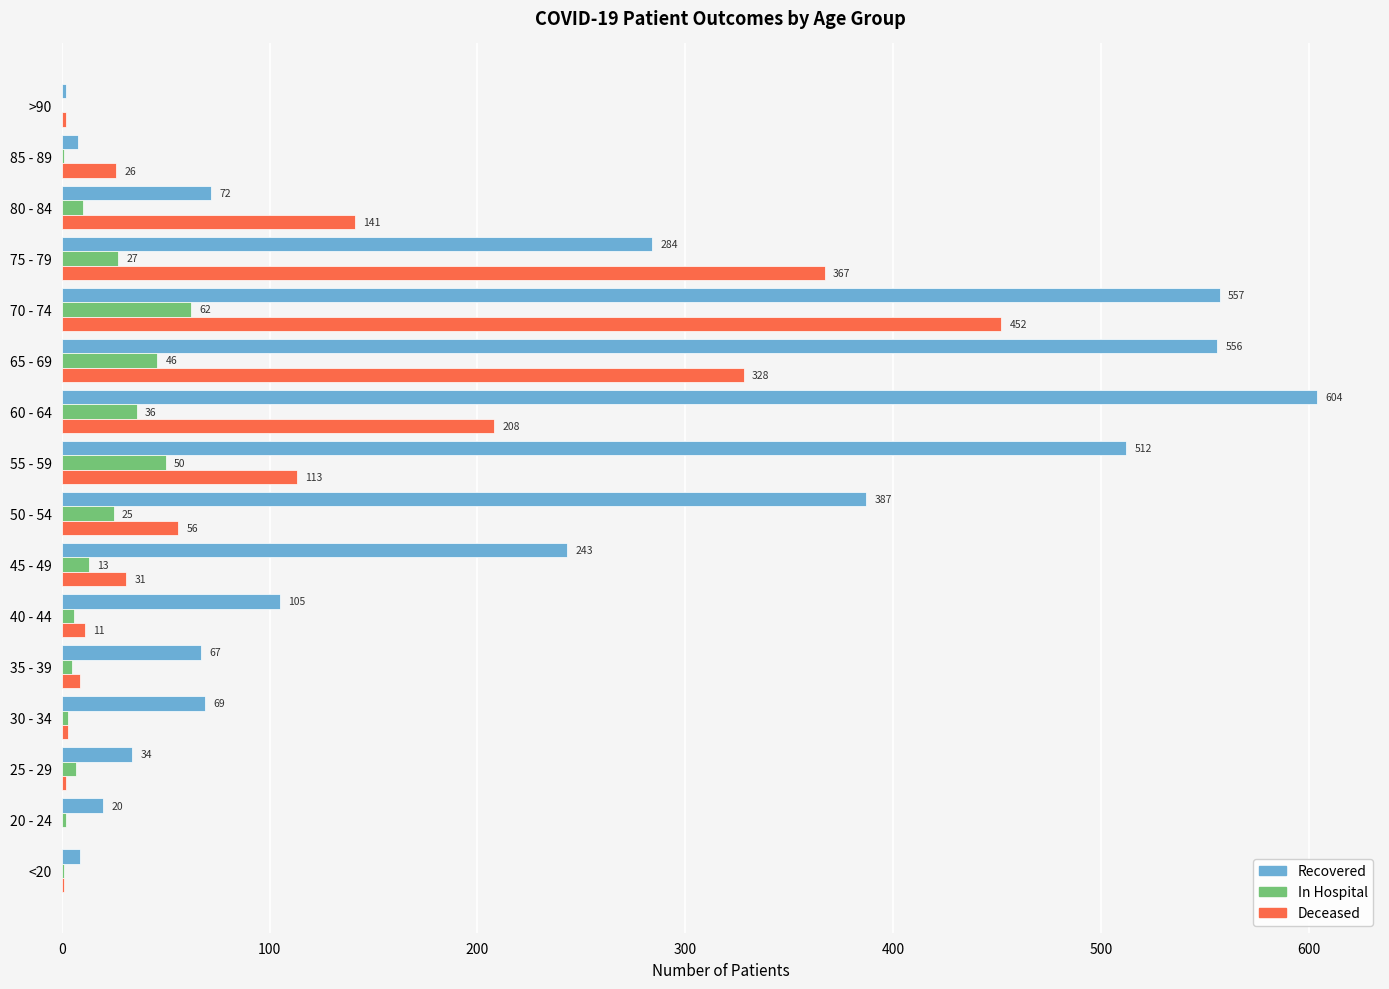

What is the total value across all series at 55 - 59?

675